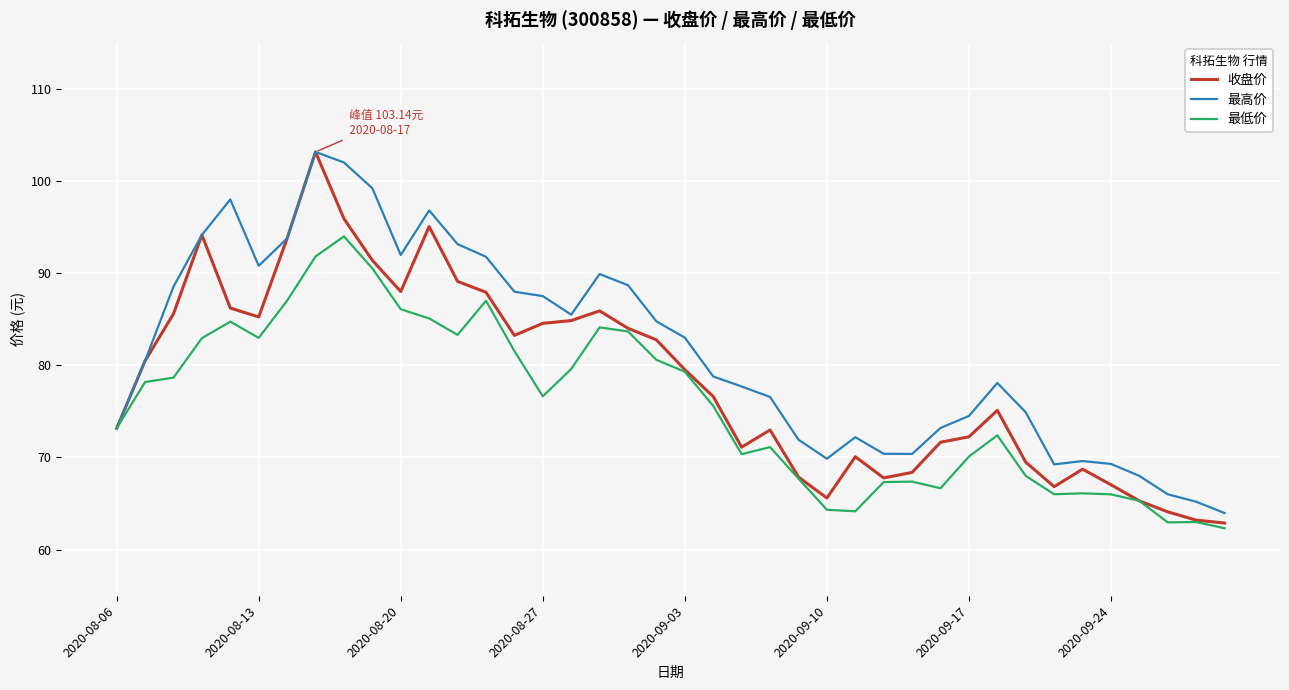

What is the minimum value for 最低价?

62.3